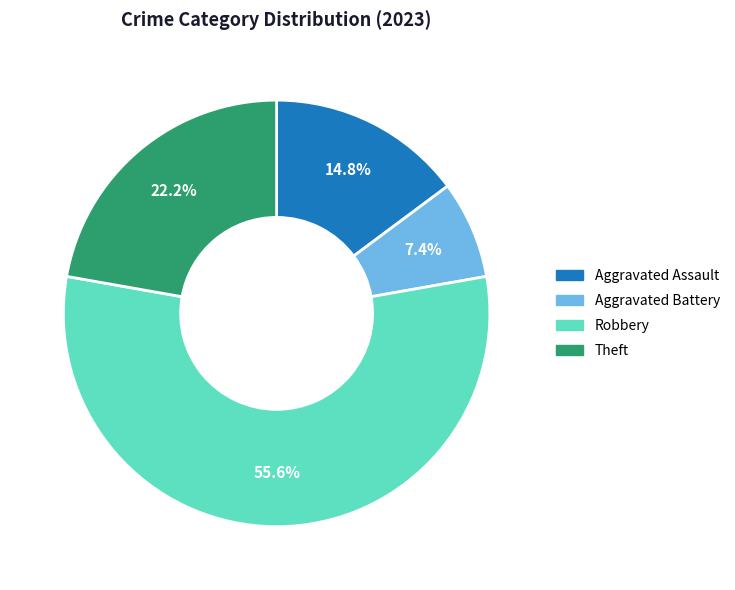

Is it true that Theft is 22% of the pie?

True